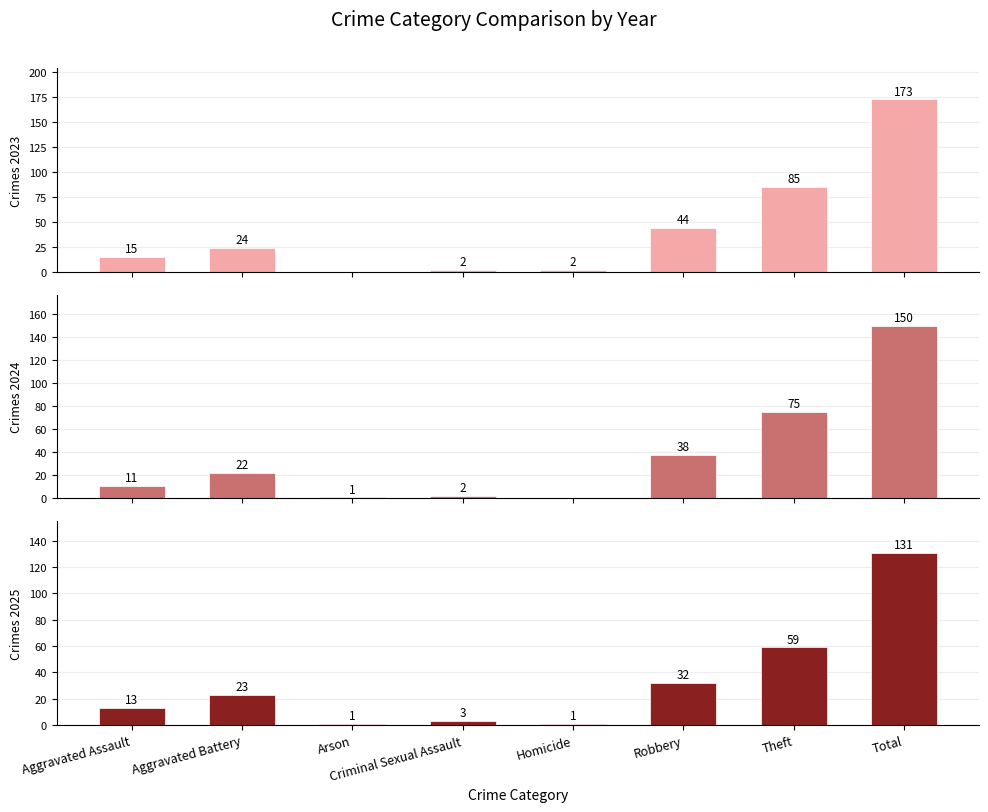

What is the label of the 1st bar from the left?

Aggravated Assault